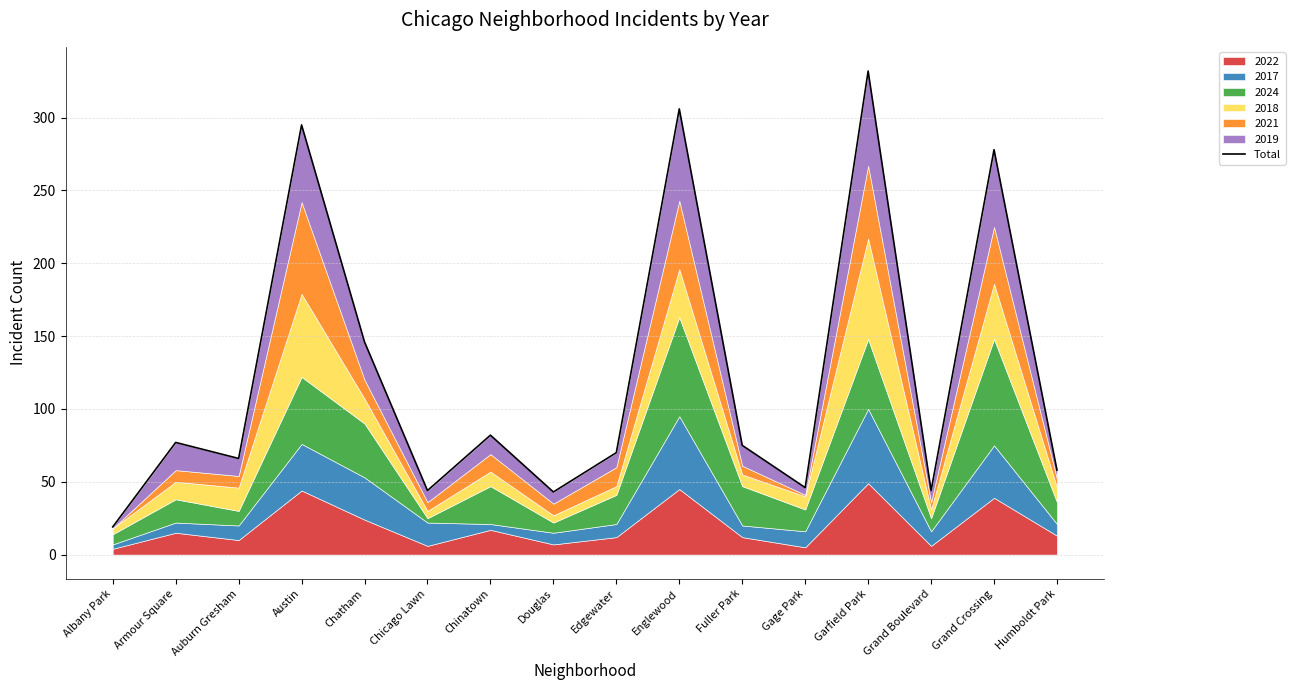

What is the change in value from Edgewater to Englewood?

+236